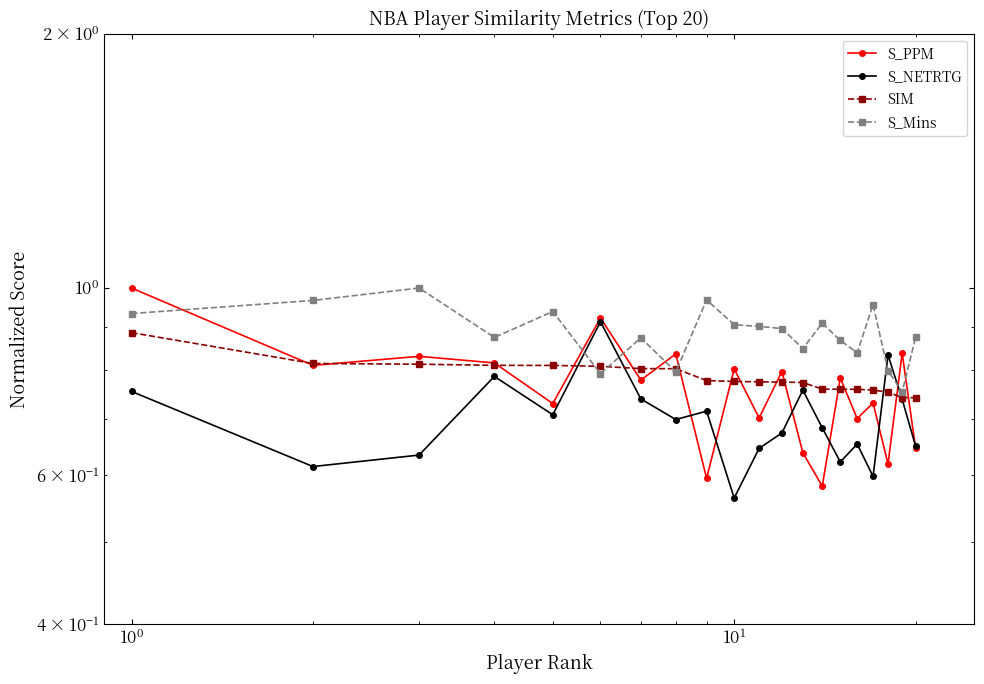

True or false: SIM and S_Mins intersect in this chart.

True